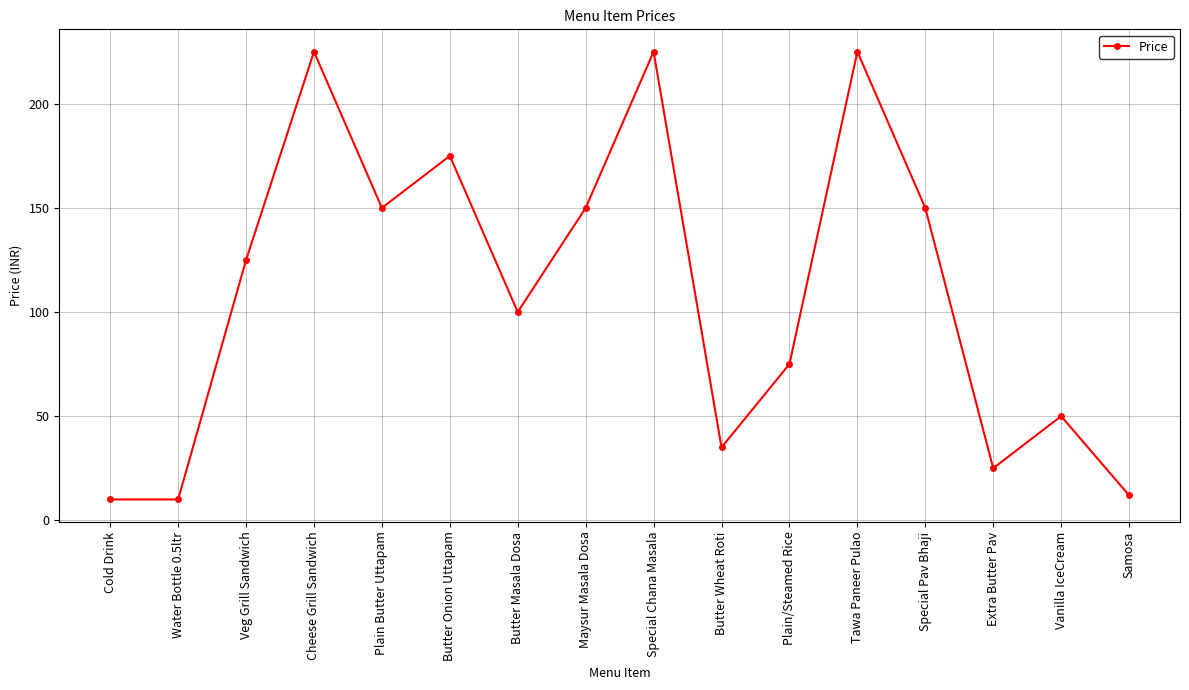

At which label is the value closest to 117?

Veg Grill Sandwich